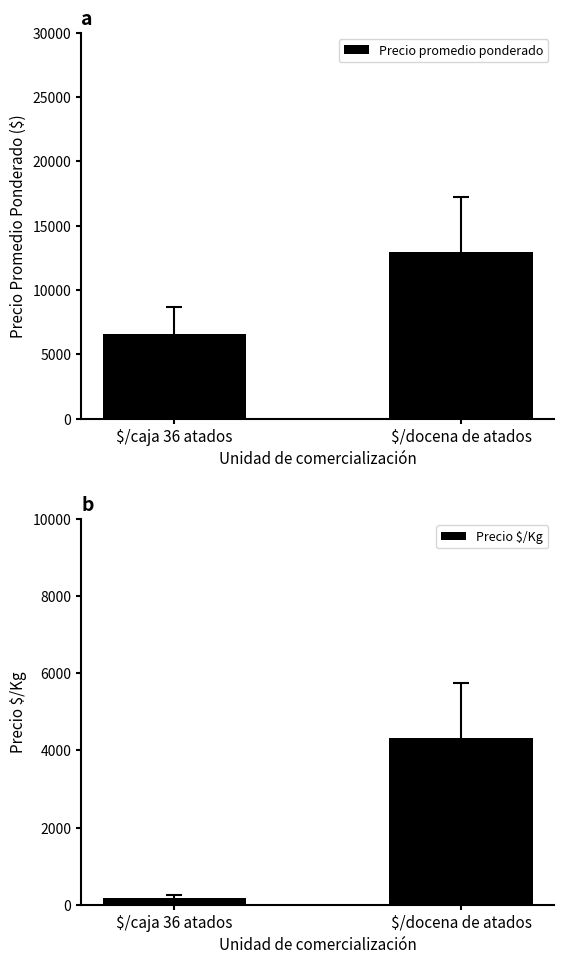

What position from the right is $/caja 36 atados?

2